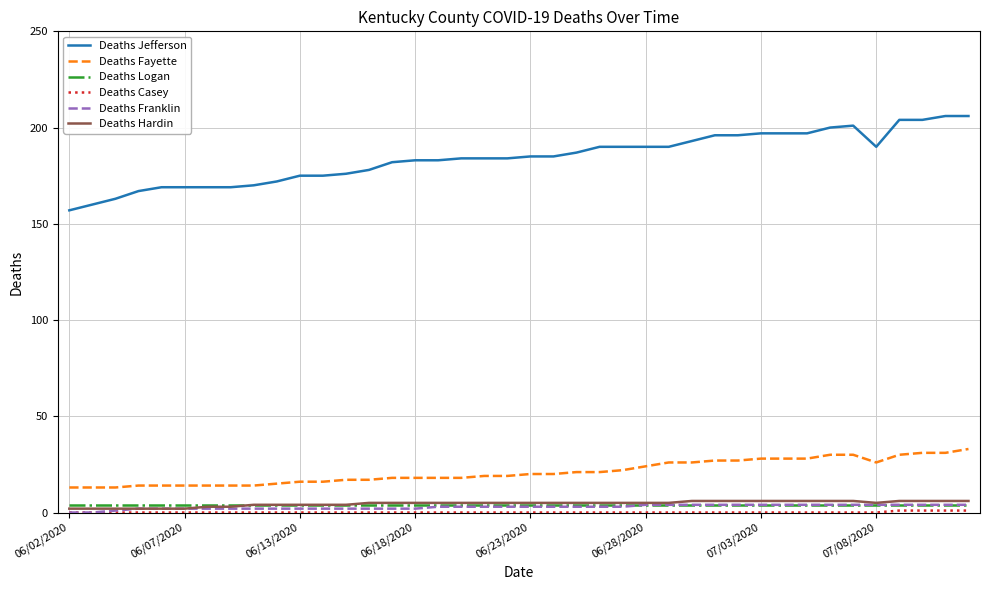

Which series has the largest range (max minus min)?

Deaths Jefferson